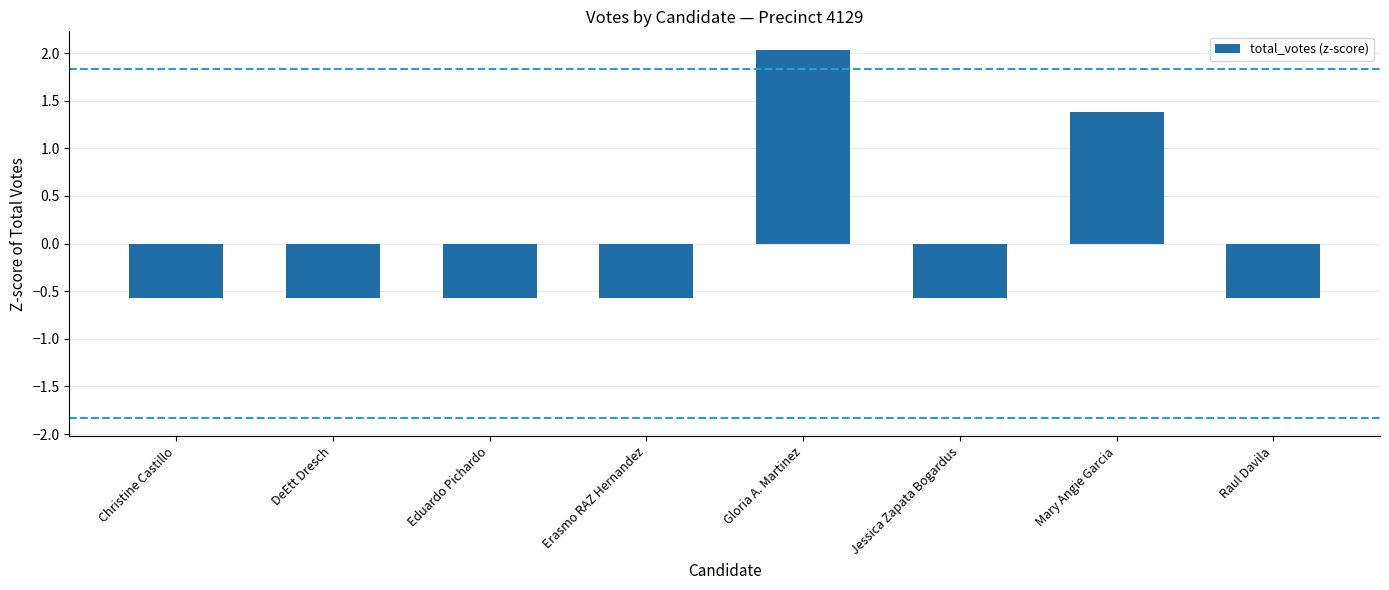

What is the minimum value shown in the chart?

-0.6